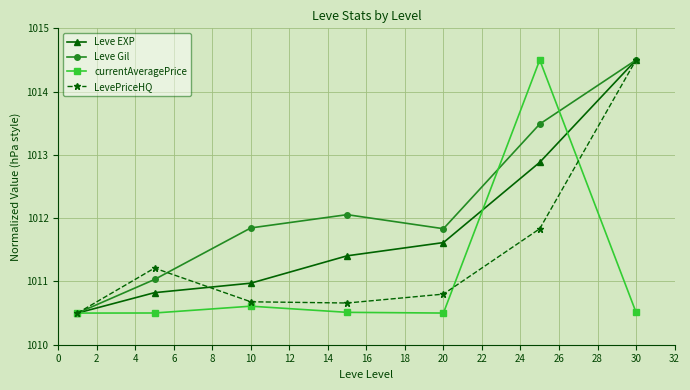

True or false: currentAveragePrice has more than 1 points higher than both neighbors.

True